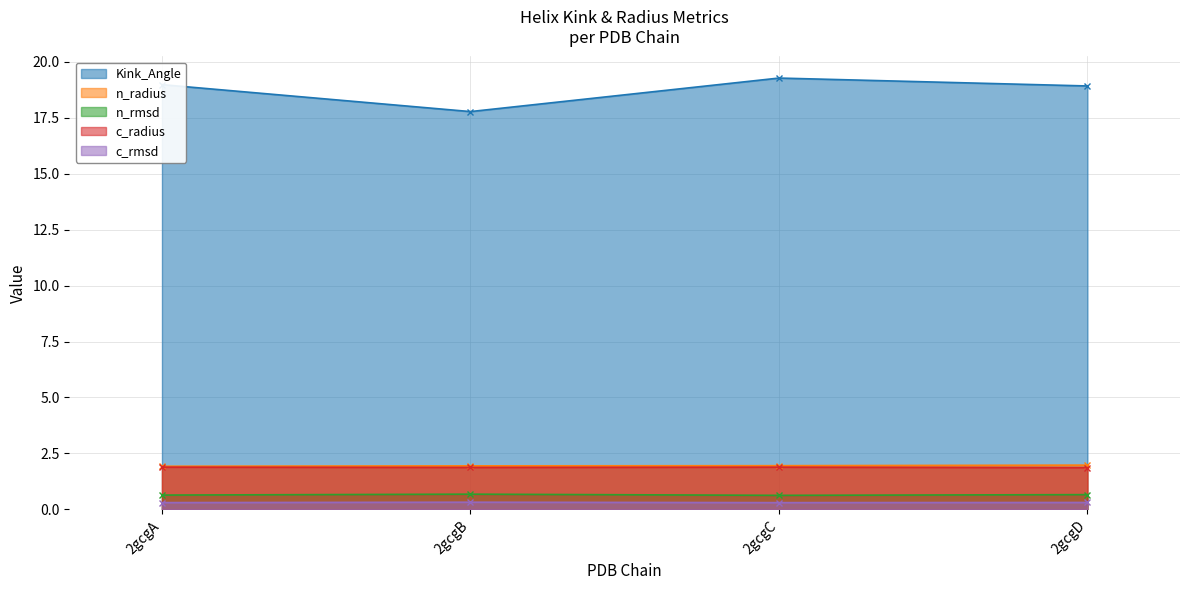

Reading left to right, transcribe all the data shown in this chart.

Kink_Angle: 2gcgA=19.0	2gcgB=17.8	2gcgC=19.3	2gcgD=18.9
n_radius: 2gcgA=1.9	2gcgB=1.9	2gcgC=2.0	2gcgD=2.0
n_rmsd: 2gcgA=0.6	2gcgB=0.7	2gcgC=0.6	2gcgD=0.7
c_radius: 2gcgA=1.9	2gcgB=1.9	2gcgC=1.9	2gcgD=1.9
c_rmsd: 2gcgA=0.3	2gcgB=0.3	2gcgC=0.3	2gcgD=0.3